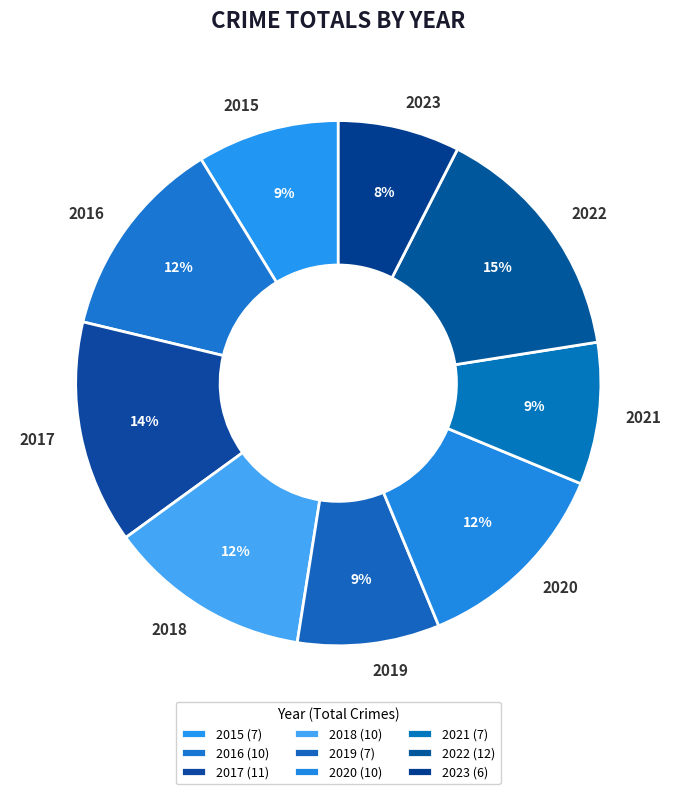

Is there any slice that represents more than half of the pie?

No